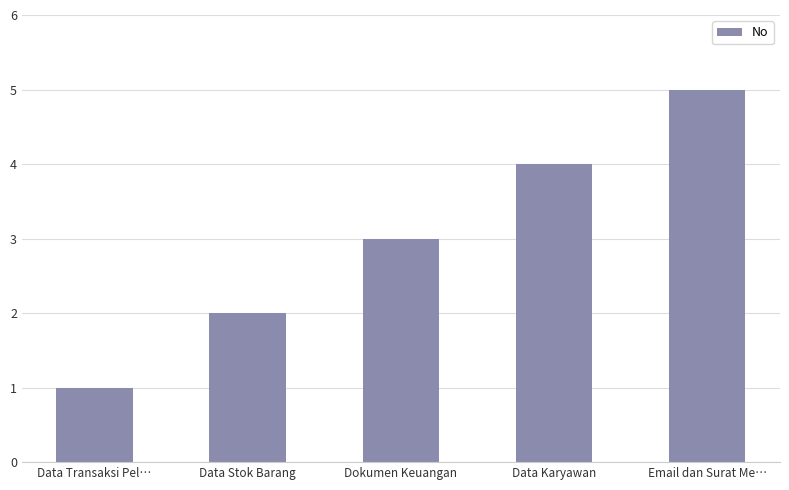

List the labels in order of value, smallest first.

Data Transaksi Pel…, Data Stok Barang, Dokumen Keuangan, Data Karyawan, Email dan Surat Me…